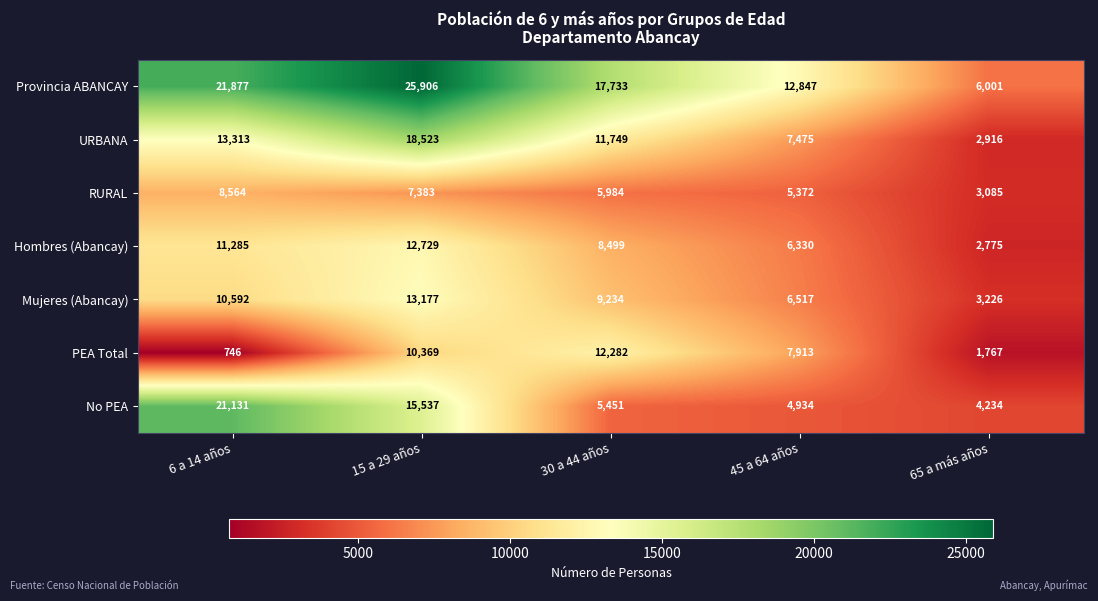

At which label is Mujeres (Abancay) closest to 8201?

30 a 44 años